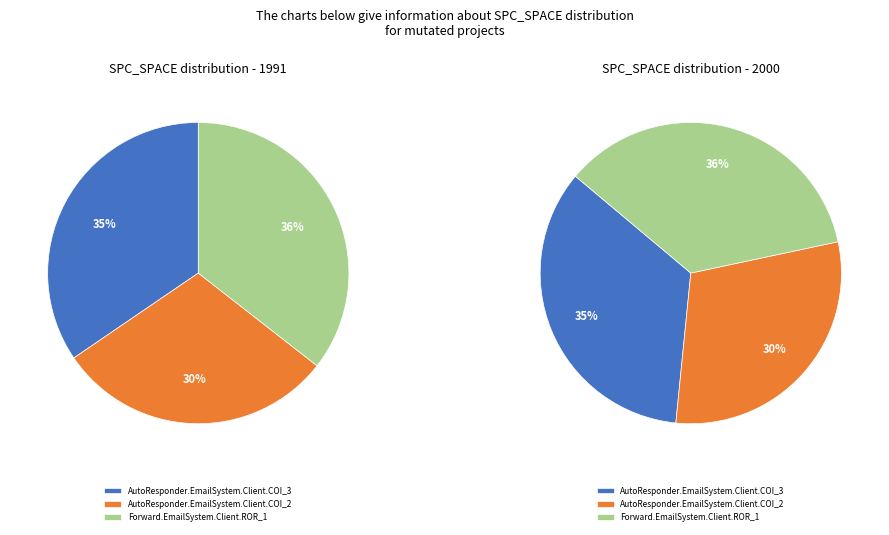

To the nearest percent, what is the difference between the AutoResponder.EmailSystem.Client.COI_3 and Forward.EmailSystem.Client.ROR_1 slice percentages?

1%